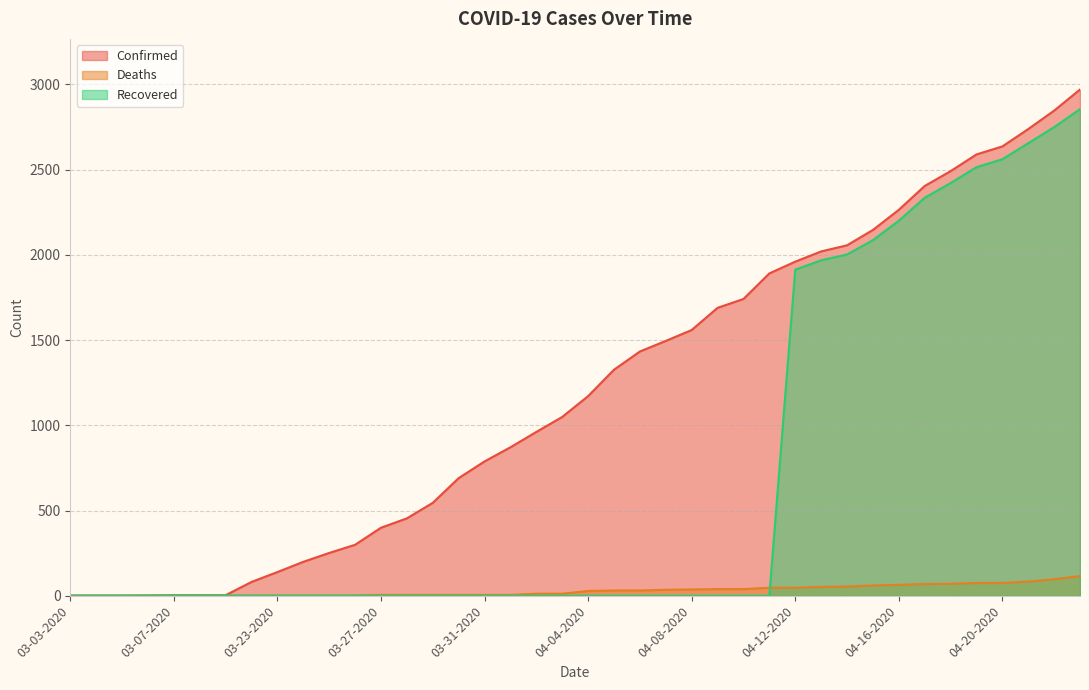

Reading left to right, extract all data points from this chart.

Confirmed: 1	1	1	2	3	3	3	81	139	199	251	299	399	454	545	690	788	871	961	1049	1171	1326	1433	1495	1559	1689	1741	1891	1960	2020	2056	2146	2264	2404	2491	2589	2636	2738	2846	2970
Deaths: 0	0	0	0	0	0	0	2	2	2	2	2	5	5	5	5	5	5	12	12	28	31	31	35	37	39	39	47	47	52	54	60	64	69	70	75	75	83	97	115
Recovered: 0	0	0	0	1	1	1	0	0	0	0	0	0	0	0	0	0	0	0	0	0	0	0	0	0	0	0	0	1913	1968	2002	2086	2200	2335	2421	2514	2561	2655	2749	2855